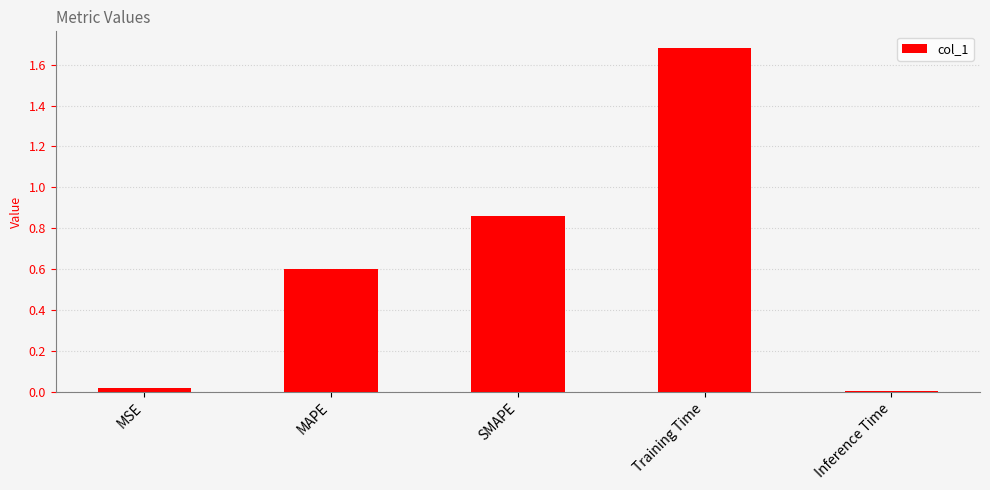

Is it true that the value at MAPE is 0.9?

False